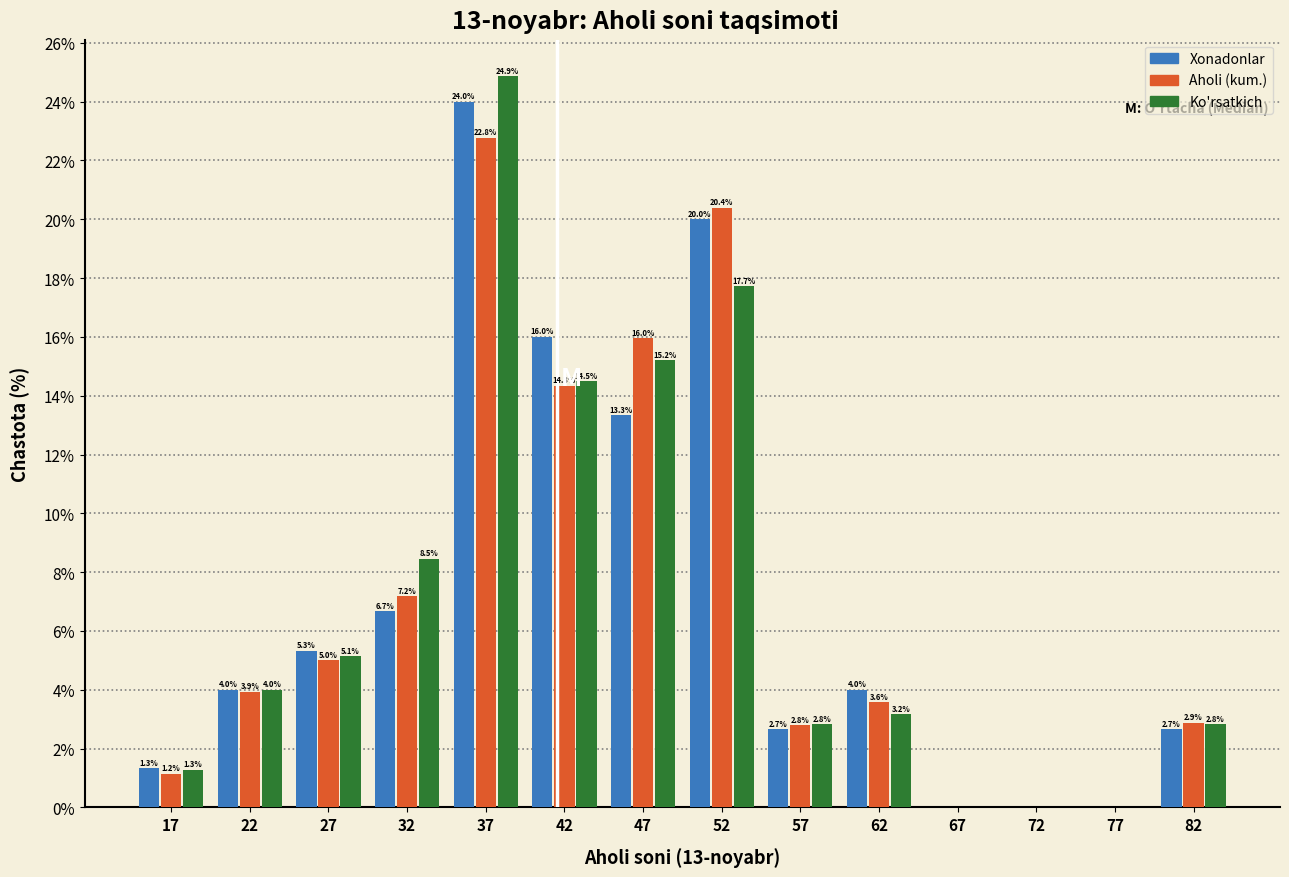

In the Ko'rsatkich series, which range on the x-axis has the tallest bar?

35 to 40